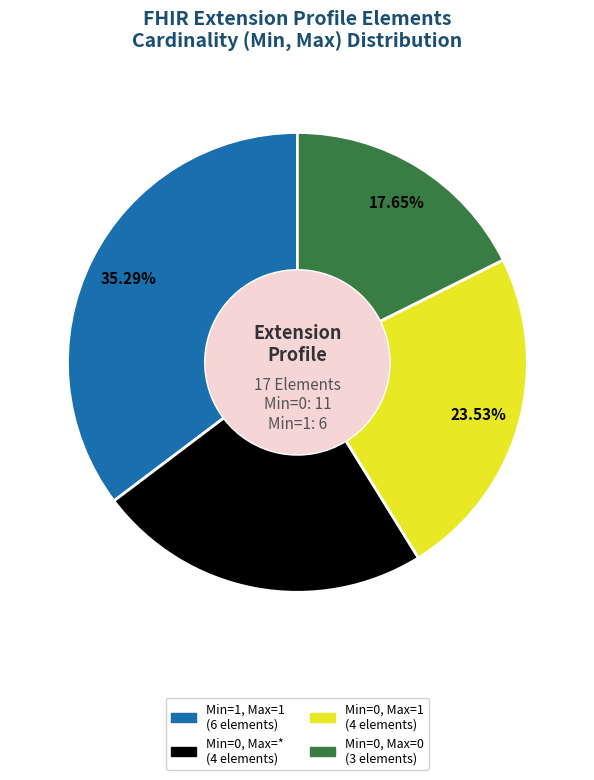

Is there a majority slice in this chart?

No